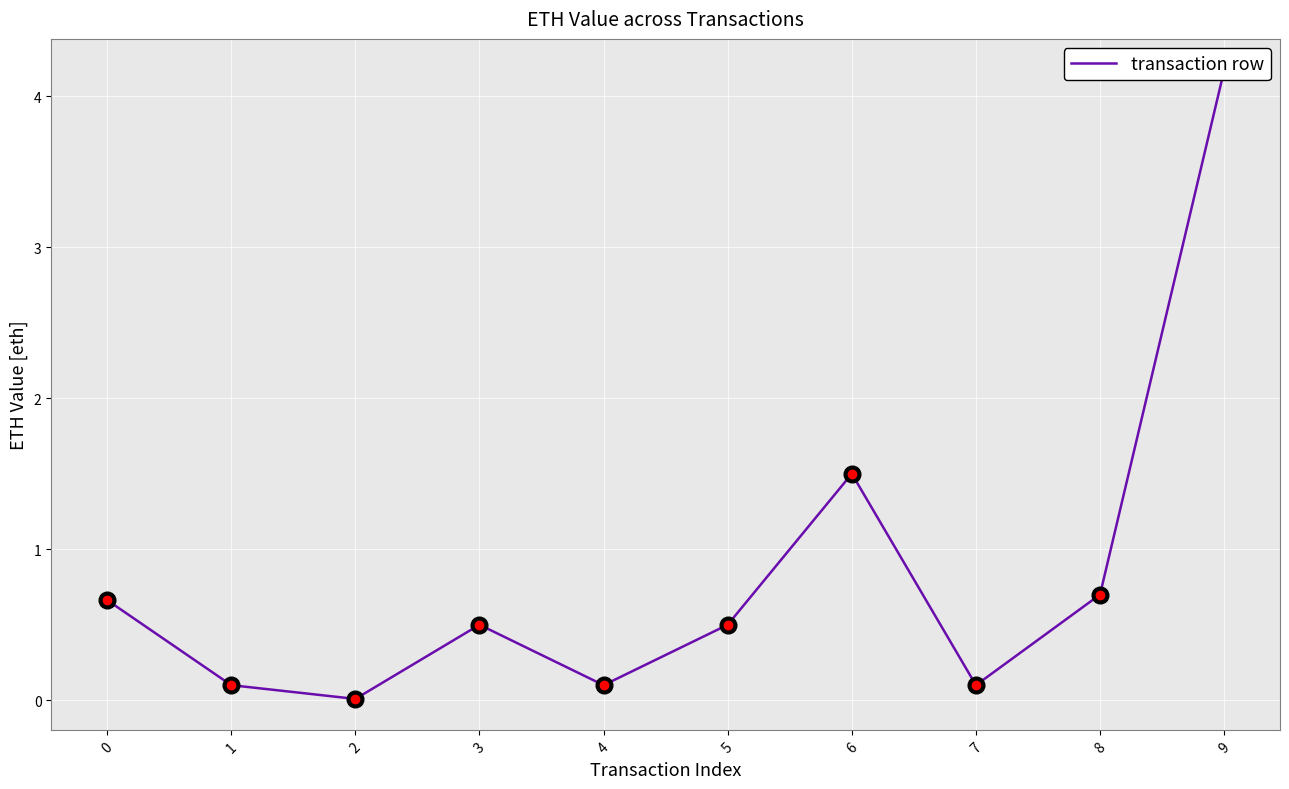

How many interior local peaks (higher than both neighbors) does the data have?

2